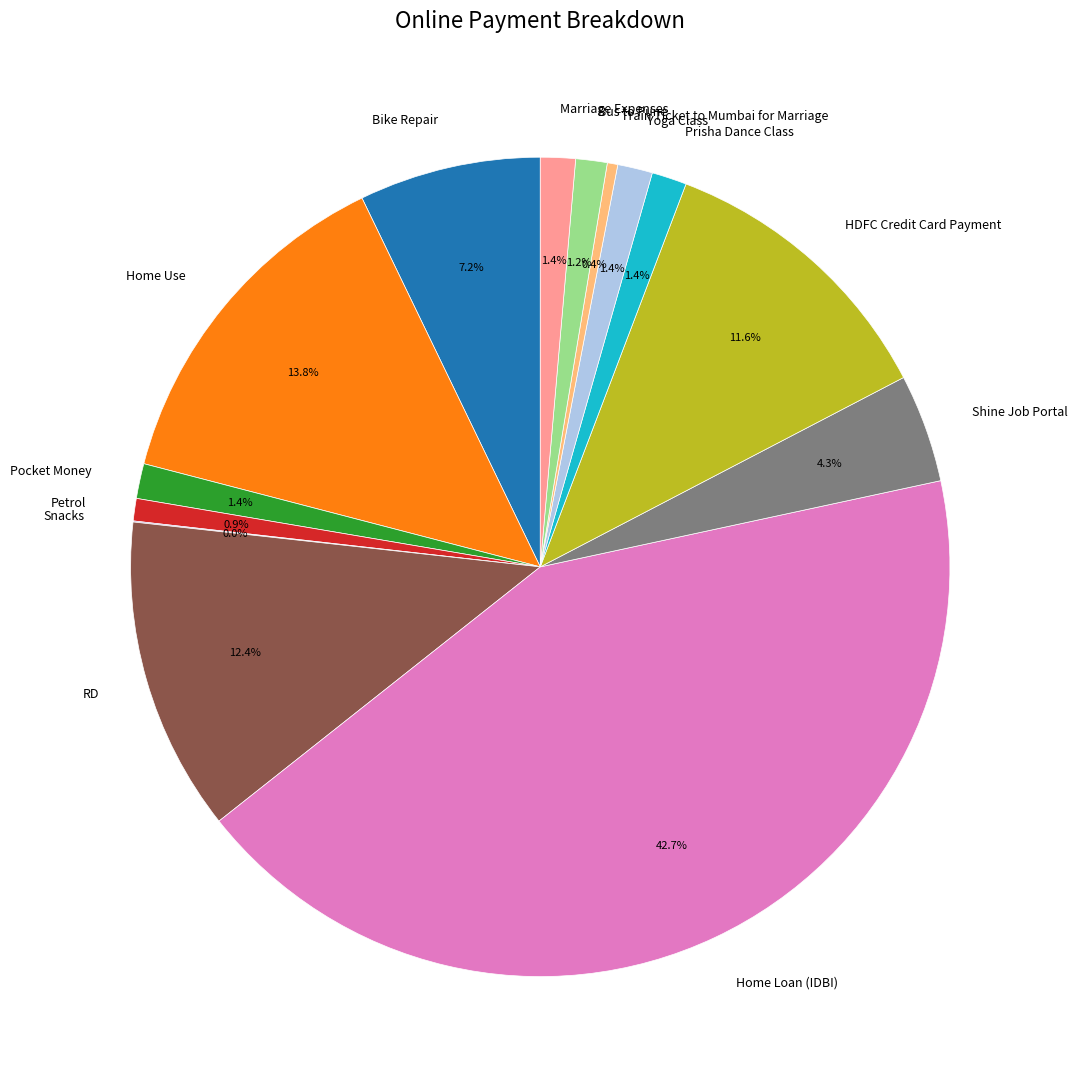

Combined, what portion of the pie is Bus to Pune and Petrol?

2.1%